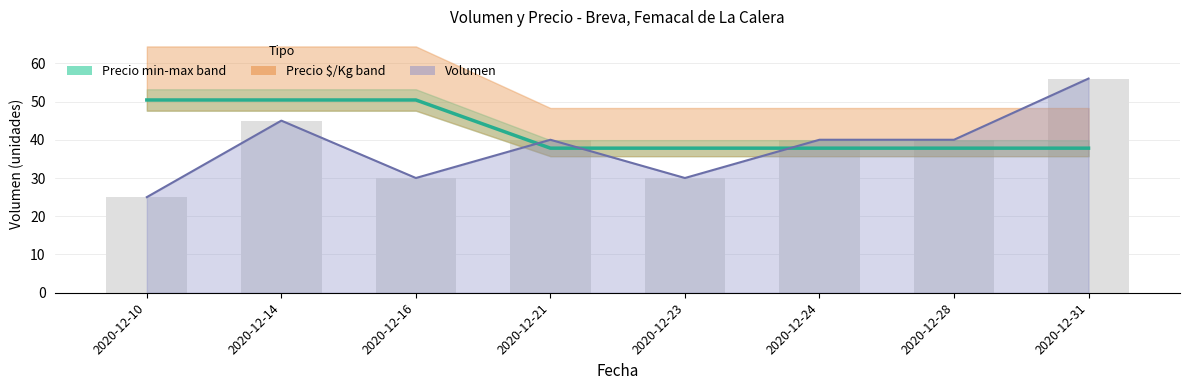

Count the number of categories in the chart.

8